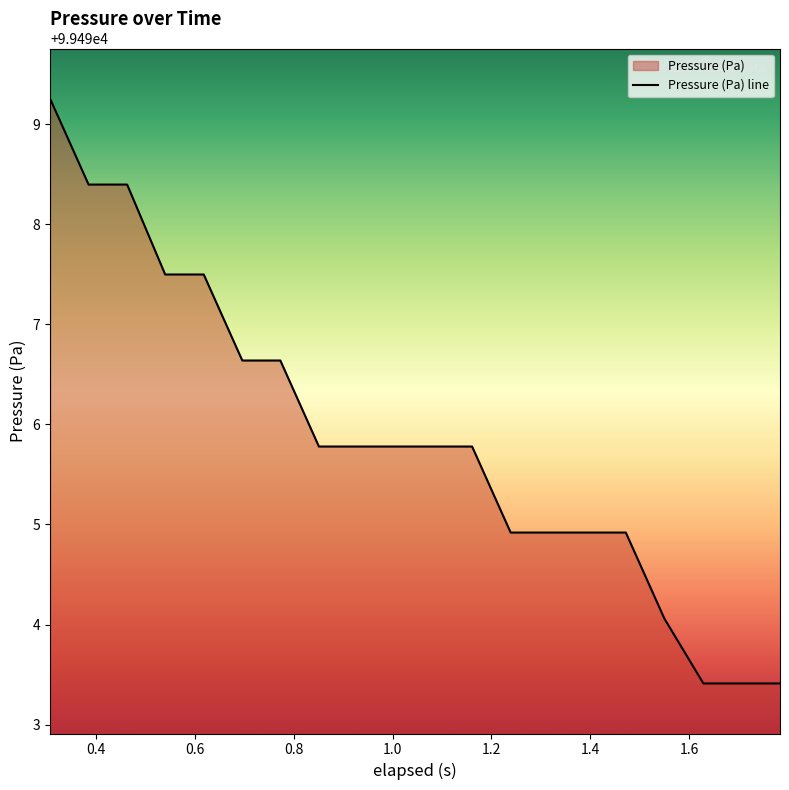

True or false: the data has more than 0 interior local peaks.

False